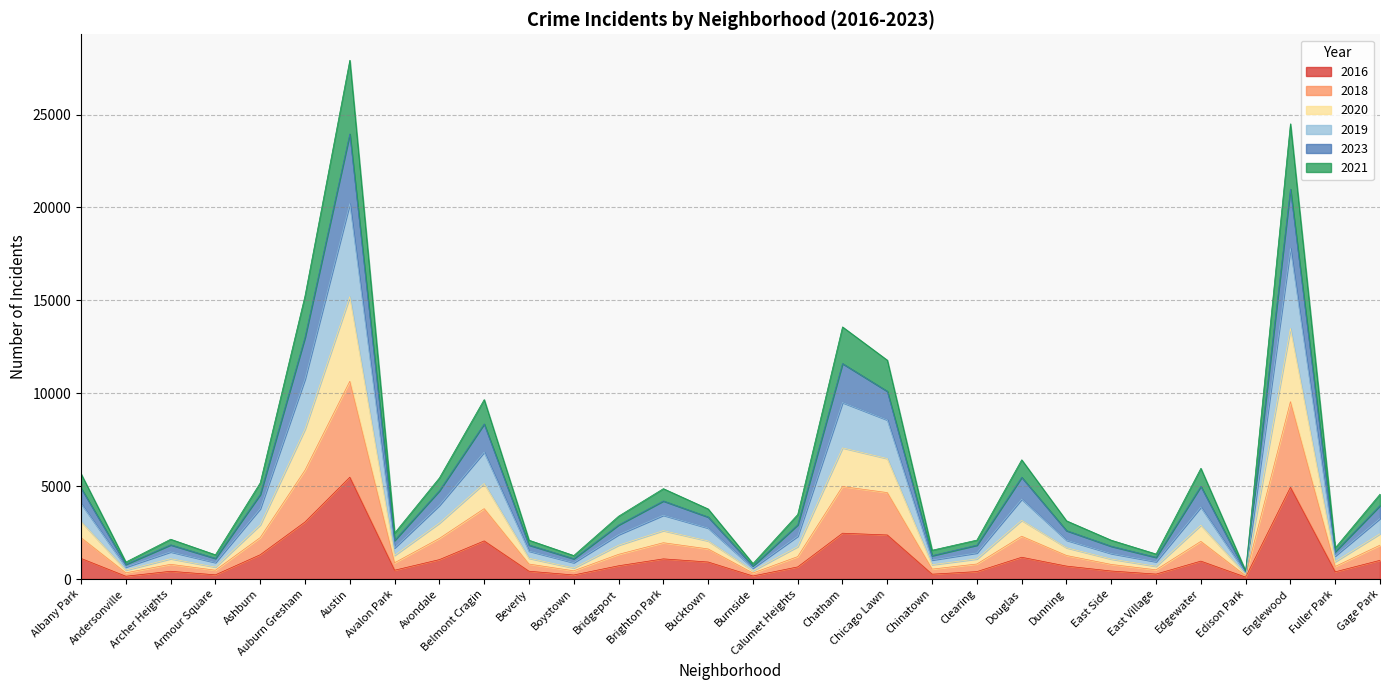

What is the difference between the highest and lowest values at Chinatown?

1290